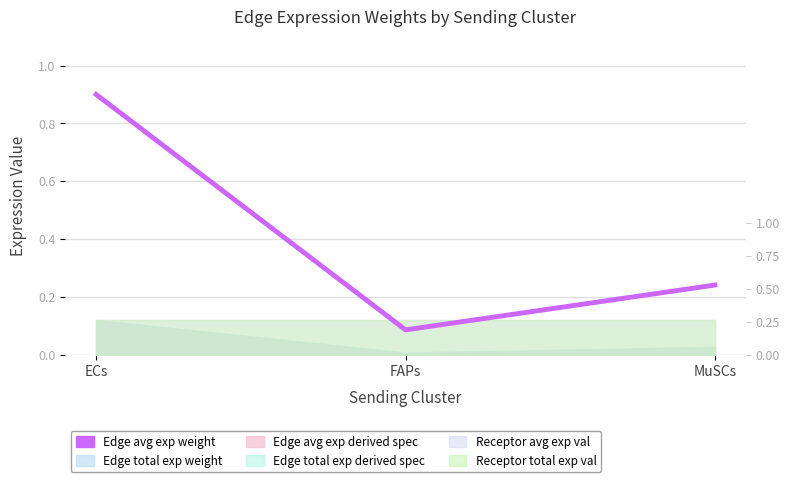

What is the difference between the second highest and minimum values?

0.2